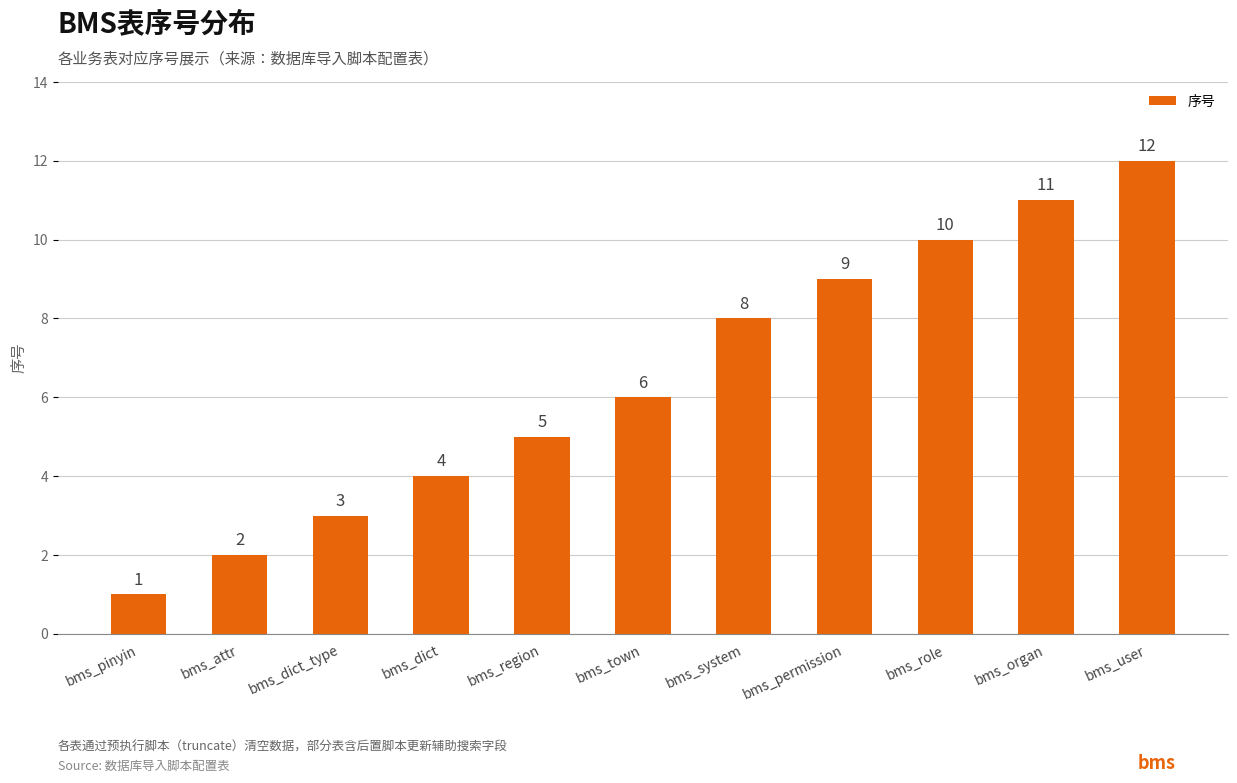

What is the minimum value shown in the chart?

1